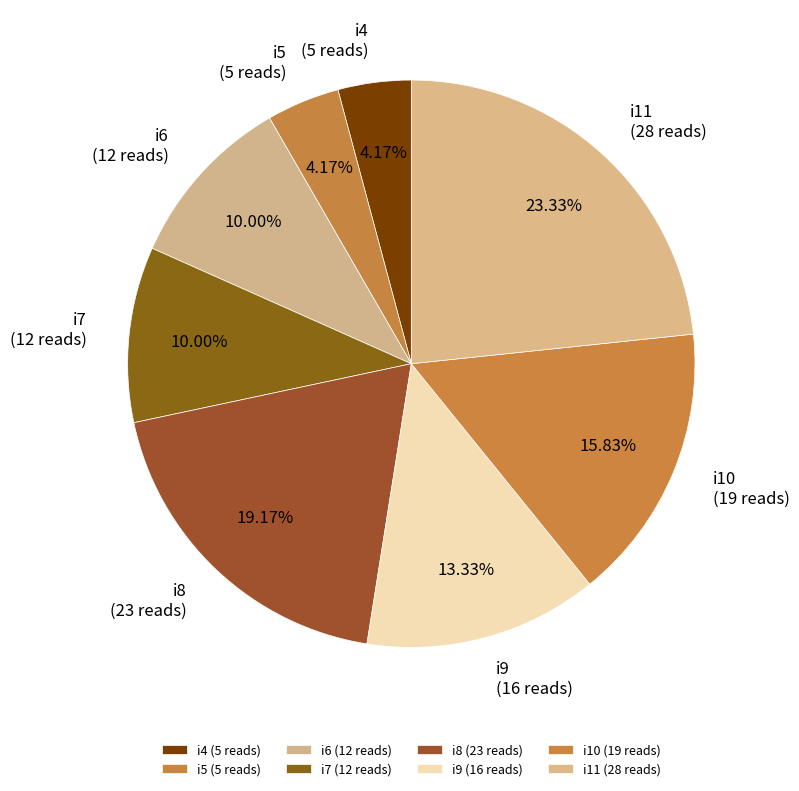

Does i8 account for over 50% of the chart?

No